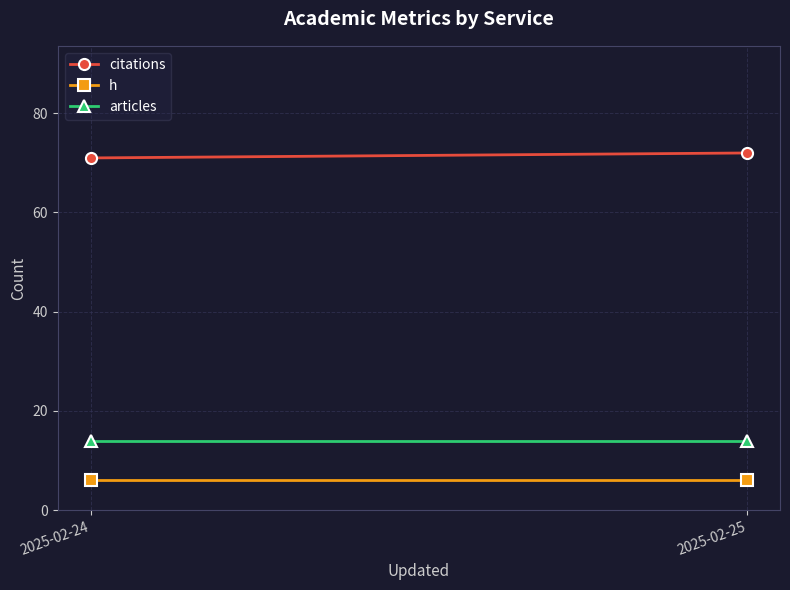

The value of articles at 2025-02-25 is 6. True or false?

False